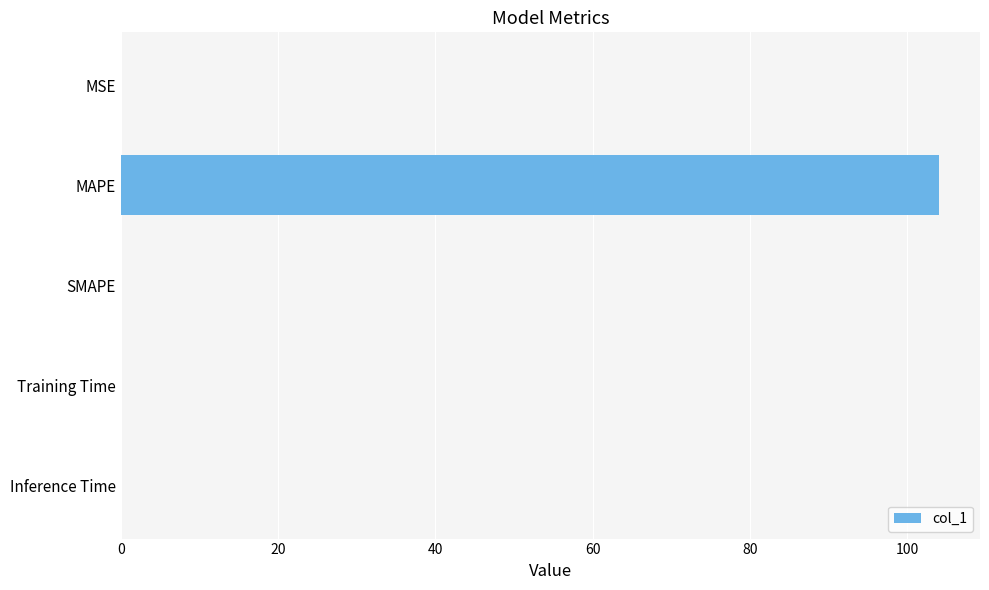

Read the value at MAPE.

104.1